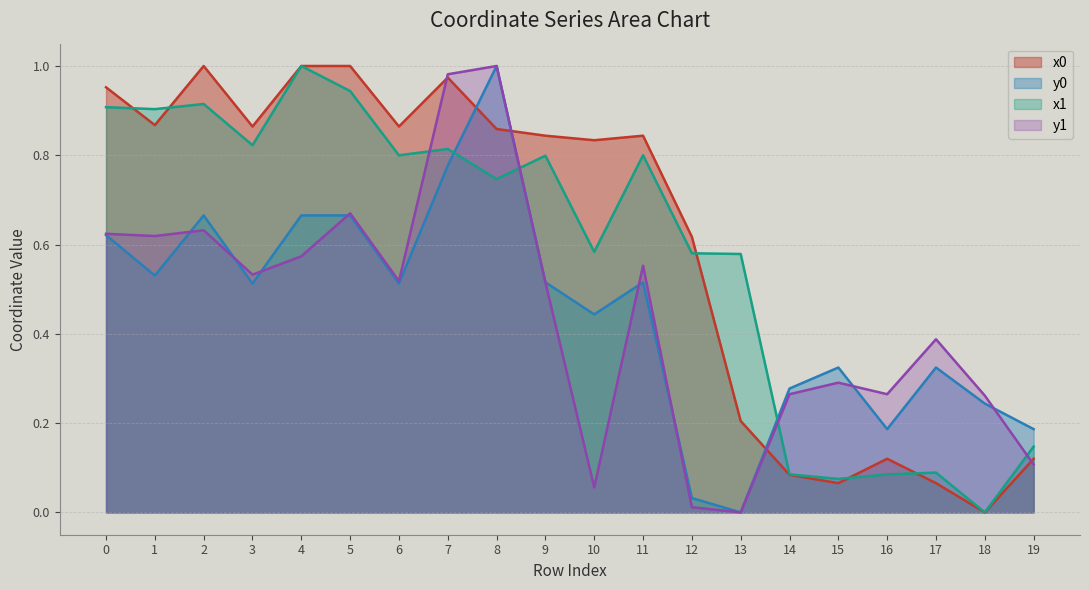

Which category has the lowest value in the y0 series?

13